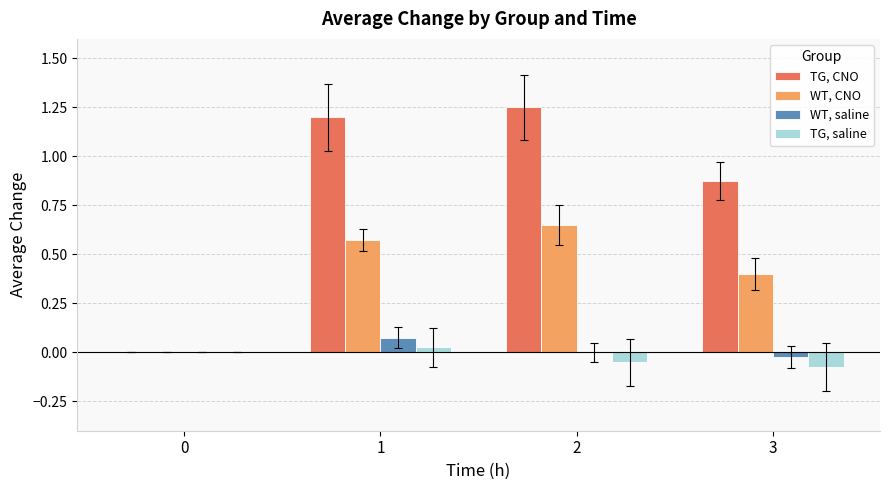

Is it true that TG, saline equals 0.0 at 1?

True